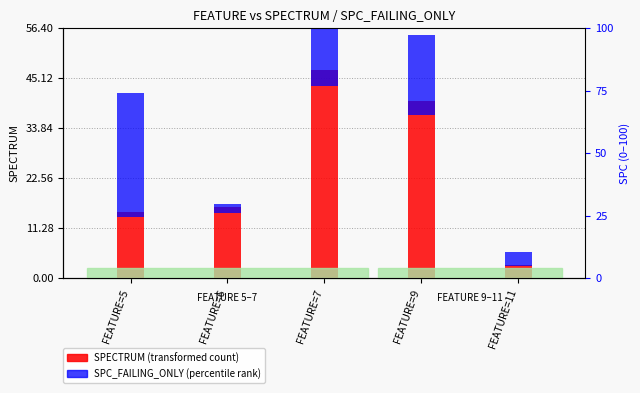

How many values in the SPC_FAILING_ONLY (percentile rank) series are below 18?

2